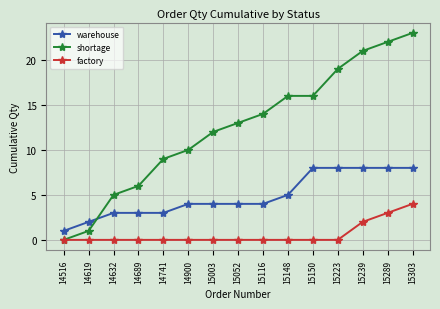

The value of factory at 15148 is -2. True or false?

False